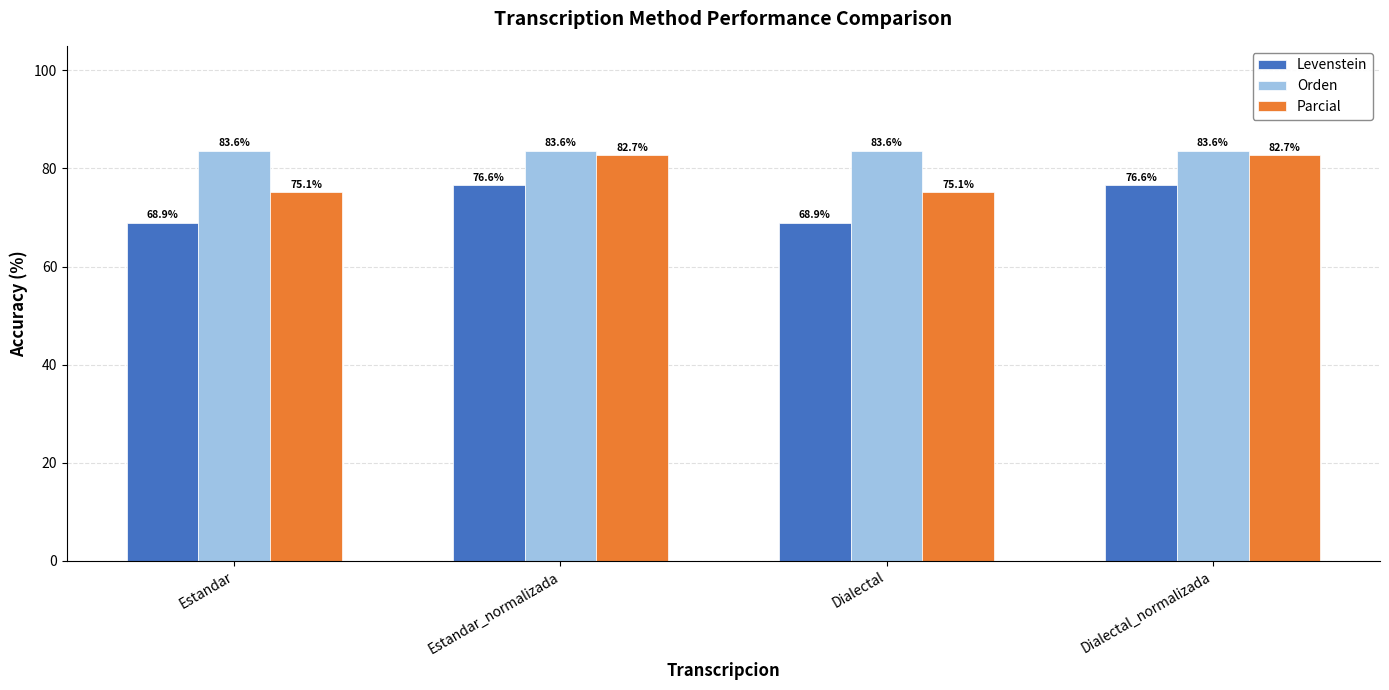

Is the value of Orden at Dialectal_normalizada greater than the value of Levenstein at Dialectal?

Yes